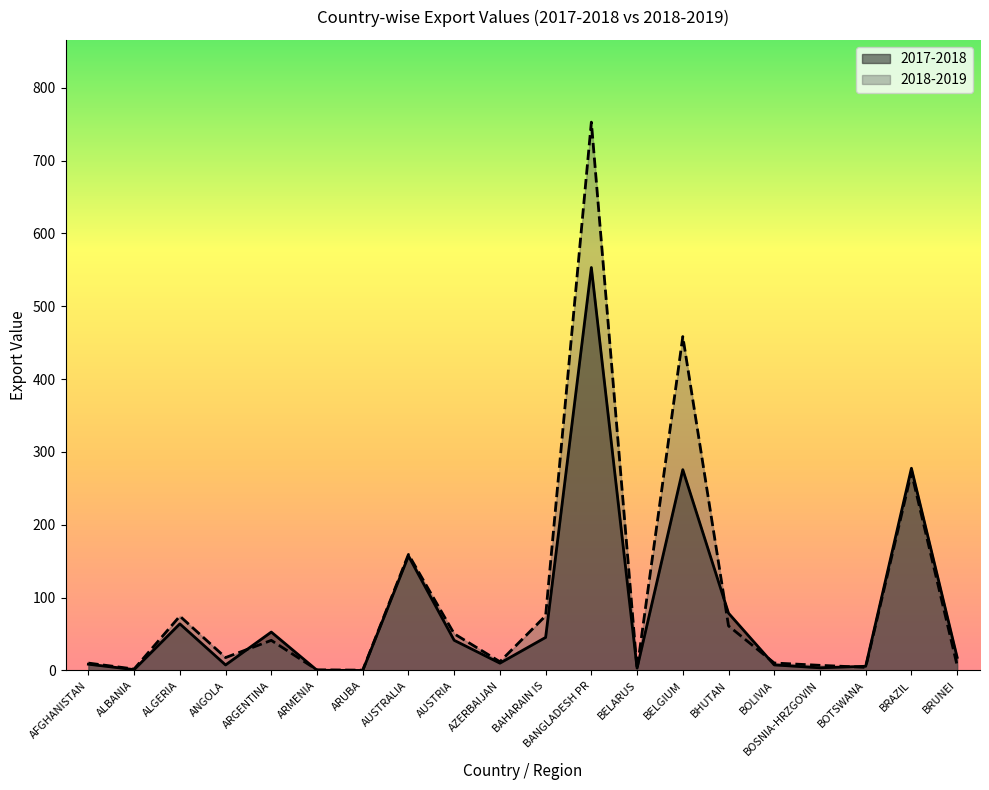

What value does the 2017-2018 series have at BELARUS?

3.2